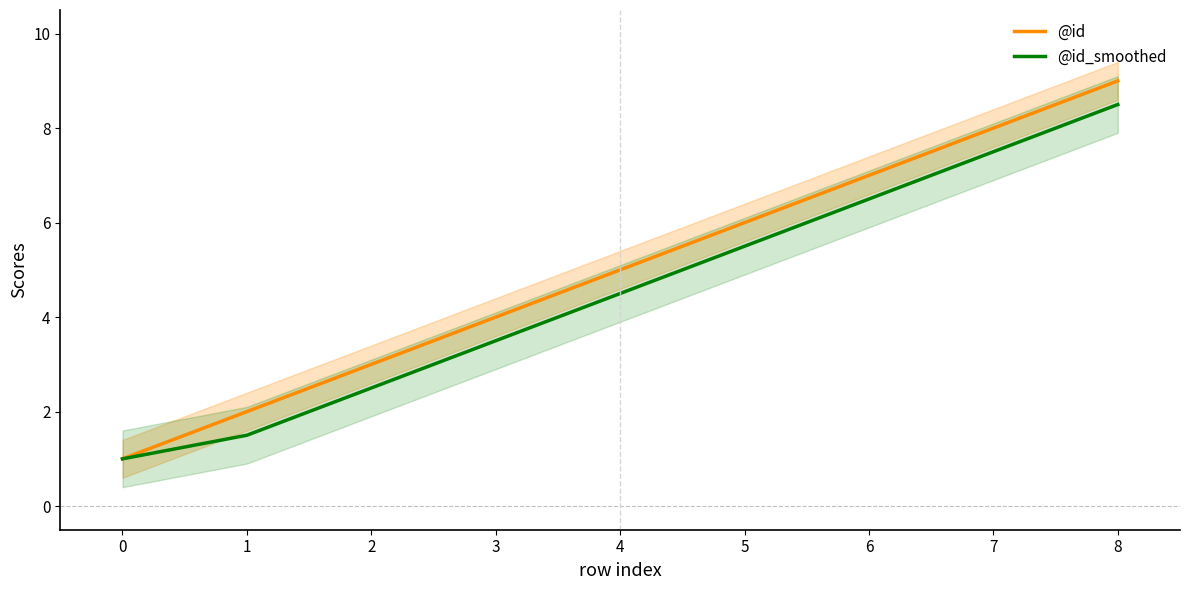

How many series are shown in this chart?

2